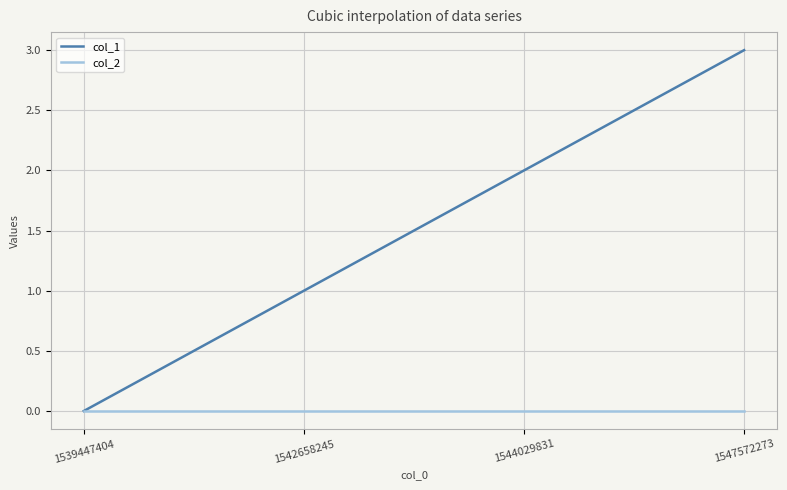

Which series has the largest total across all categories?

col_1